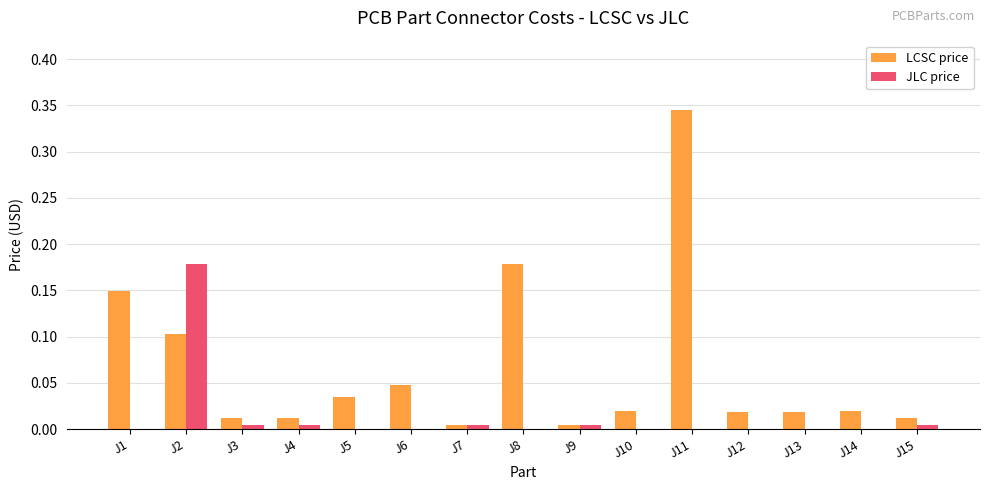

What are all the series names shown in the legend?

LCSC price, JLC price